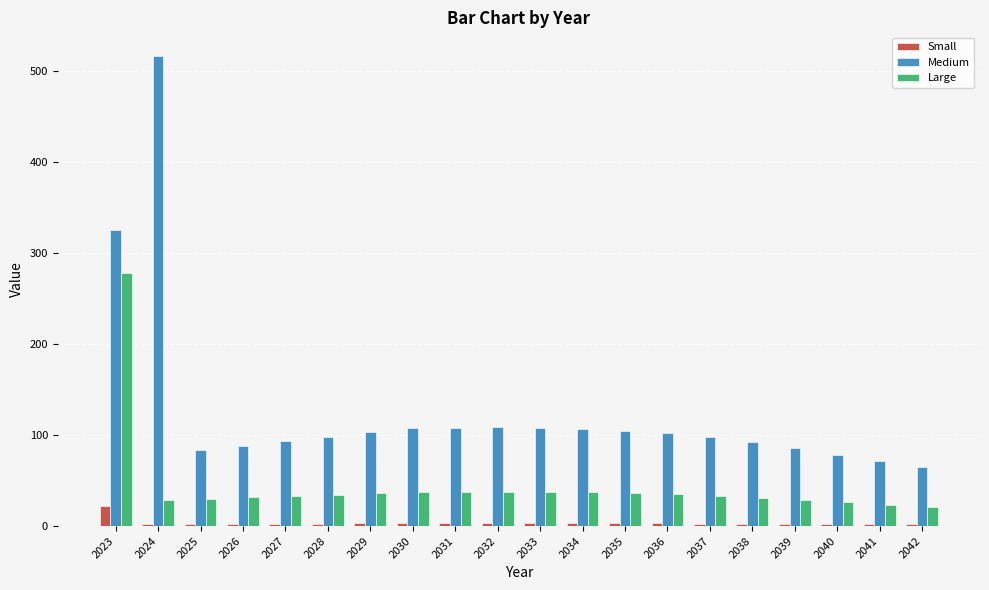

Which series has the largest total across all categories?

Medium